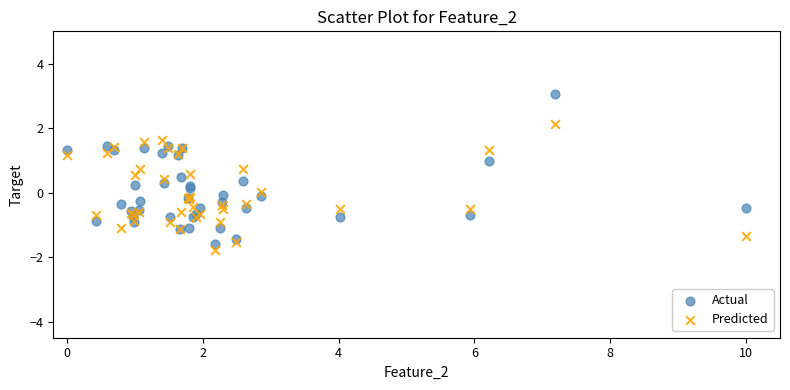

What are all the series names shown in the legend?

Actual, Predicted